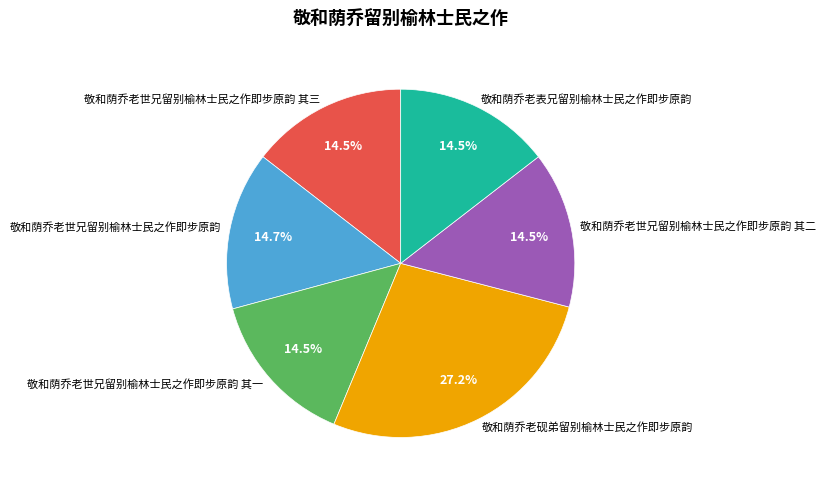

Approximately how many times larger is the value at 敬和荫乔老世兄留别榆林士民之作即步原韵 其一 compared to 敬和荫乔老世兄留别榆林士民之作即步原韵 其二?

1.0